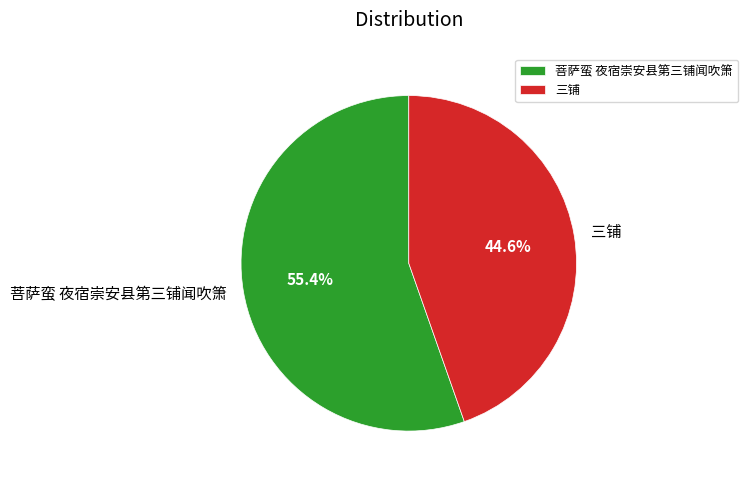

Does 三铺 account for over 50% of the chart?

No